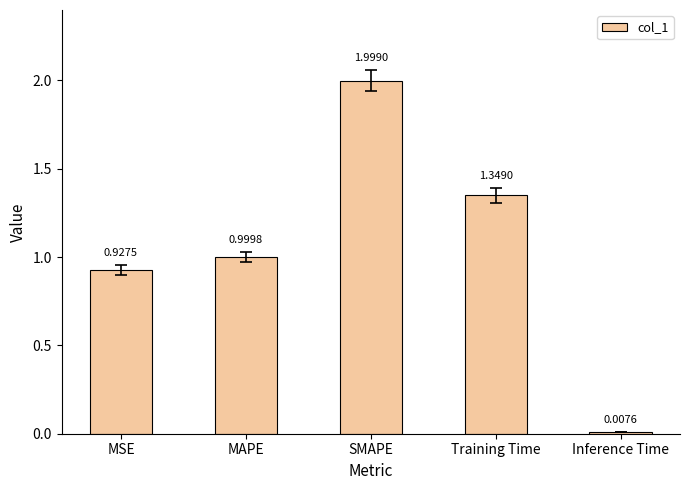

What position from the left is Training Time?

4